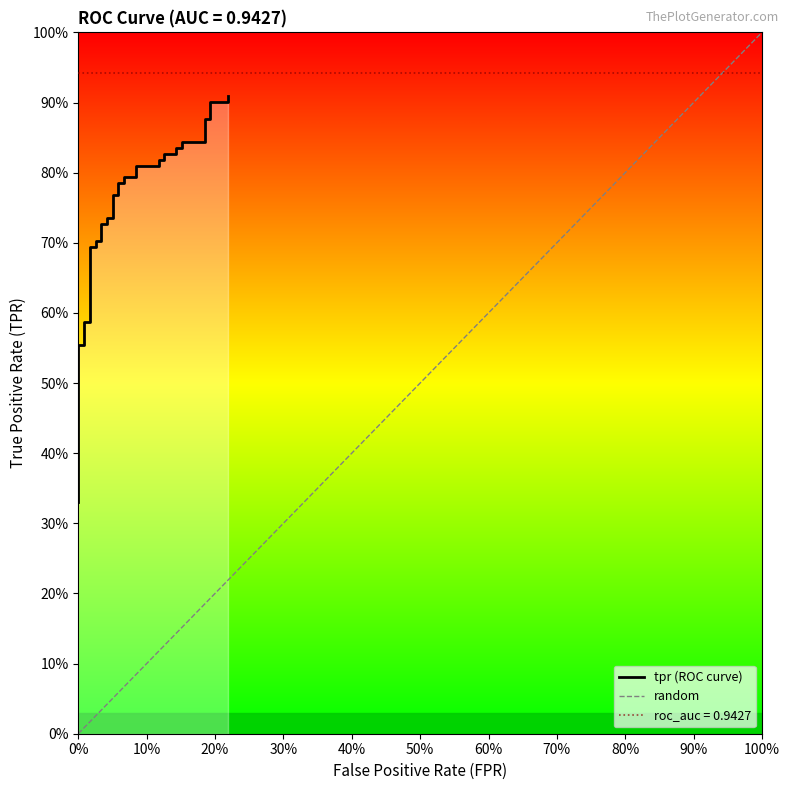

What is the sum of all values?

28.4